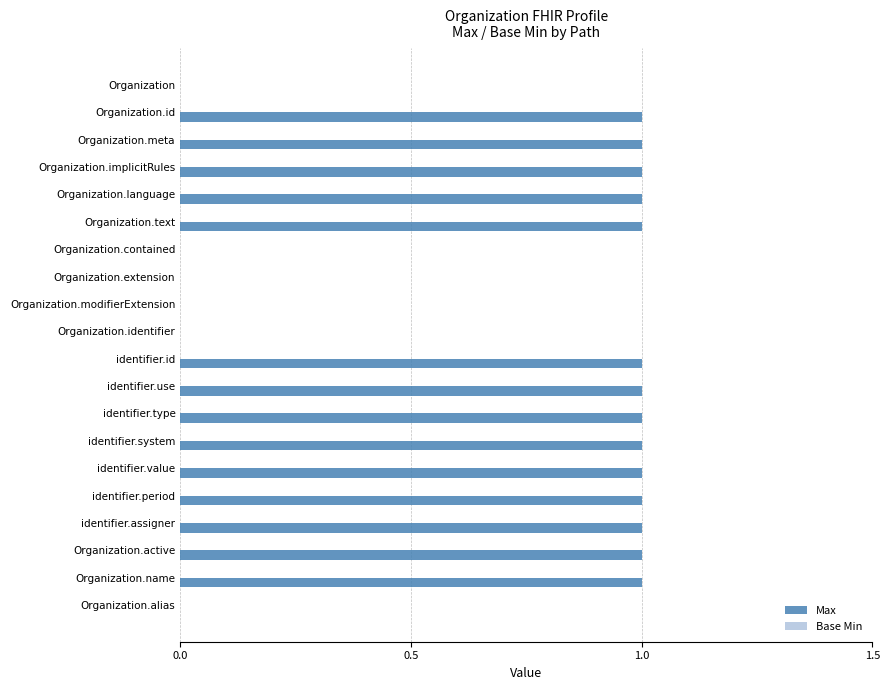

Which has a higher value, Organization.alias or Organization.meta?

Organization.meta